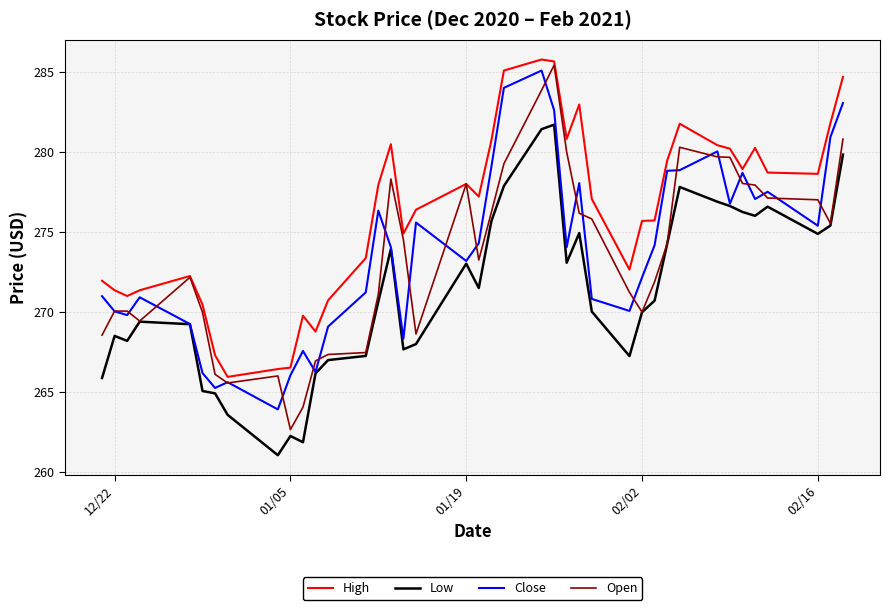

What is the maximum value for High?

285.8